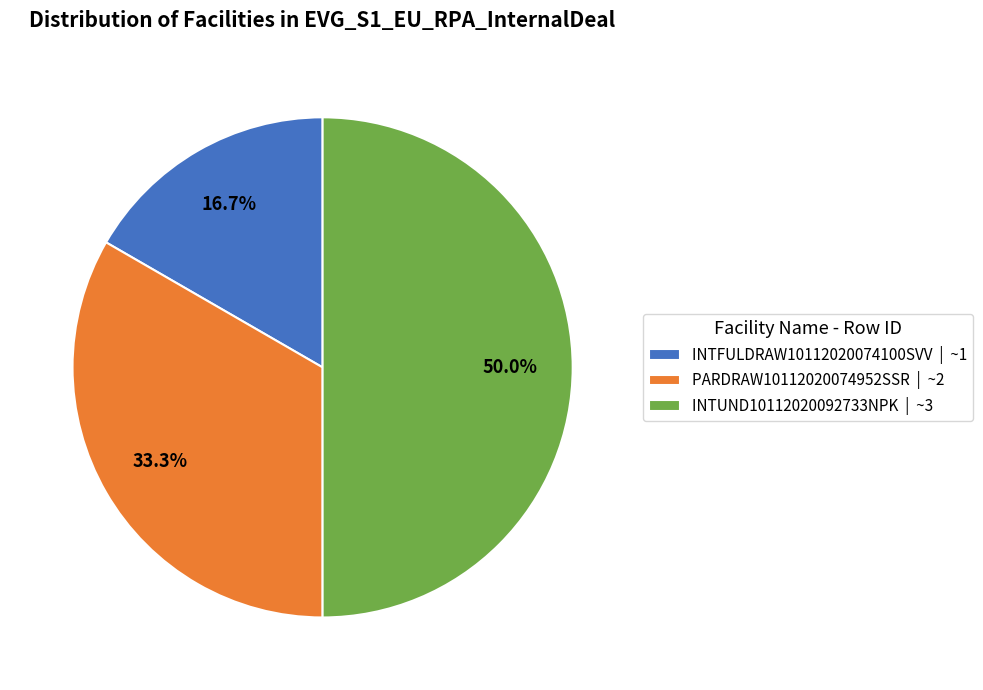

What percentage do INTUND10112020092733NPK and PARDRAW10112020074952SSR together represent?

83.3%